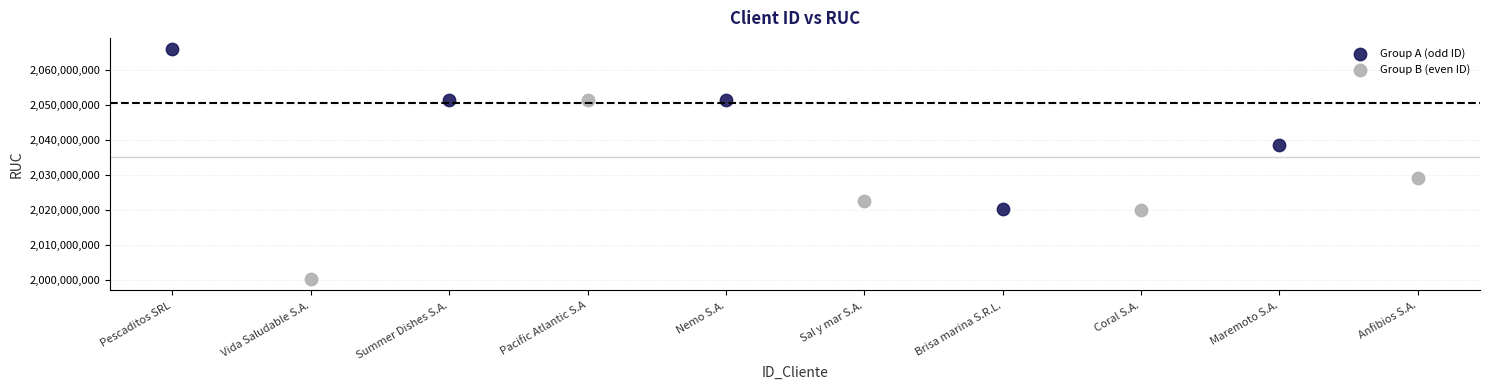

Which series reaches the maximum Y coordinate?

Group A (odd ID)